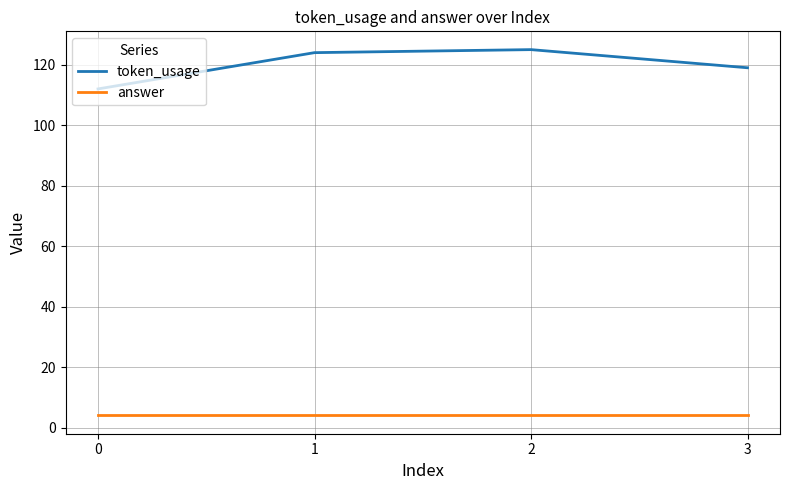

List the series in order of their peak value, highest first.

token_usage, answer